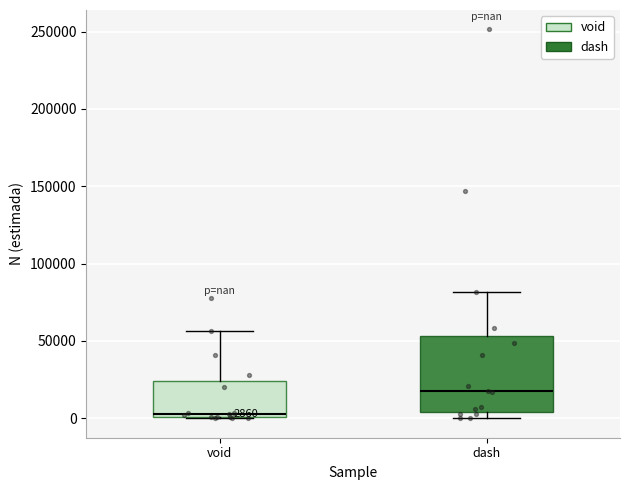

Which box is the tallest, from its lower edge to its upper edge?

dash